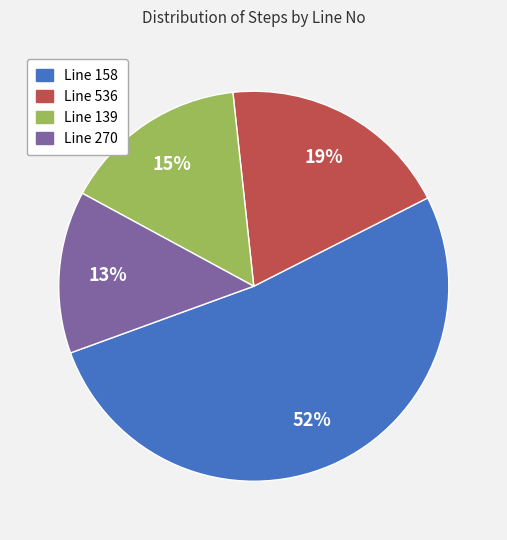

To the nearest percent, what is the average slice percentage?

25%